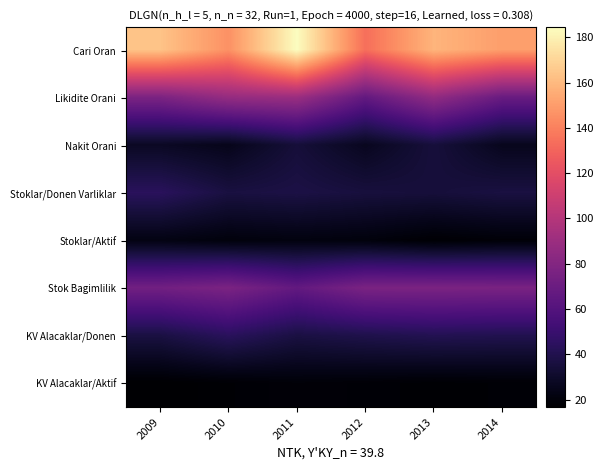

At which category is the sum across all series the highest?

2011